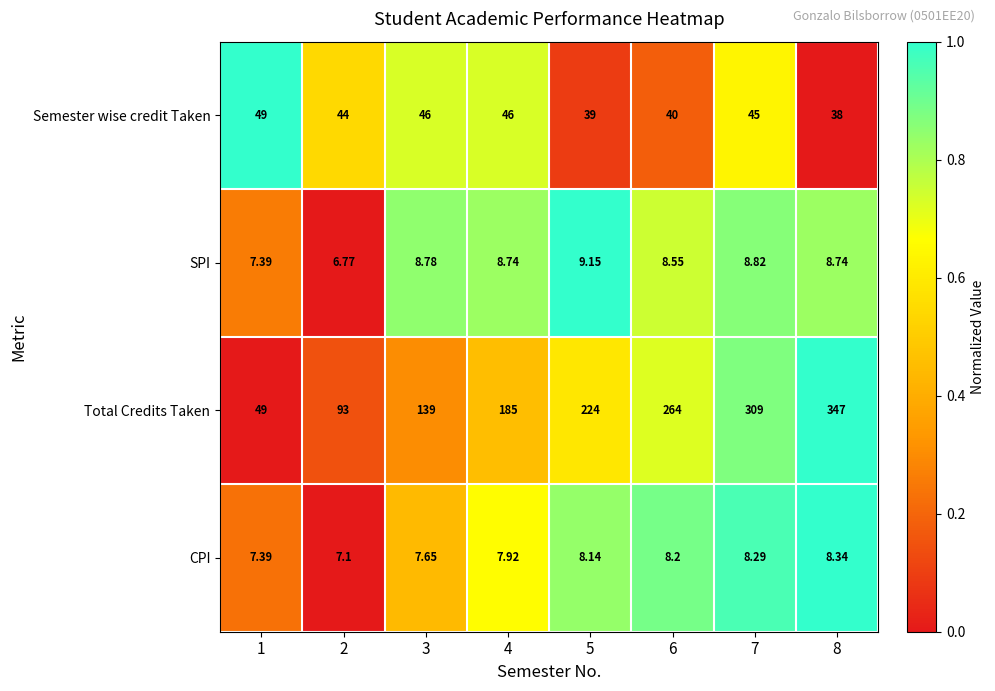

List the series in order of their peak value, highest first.

Total Credits Taken, Semester wise credit Taken, SPI, CPI